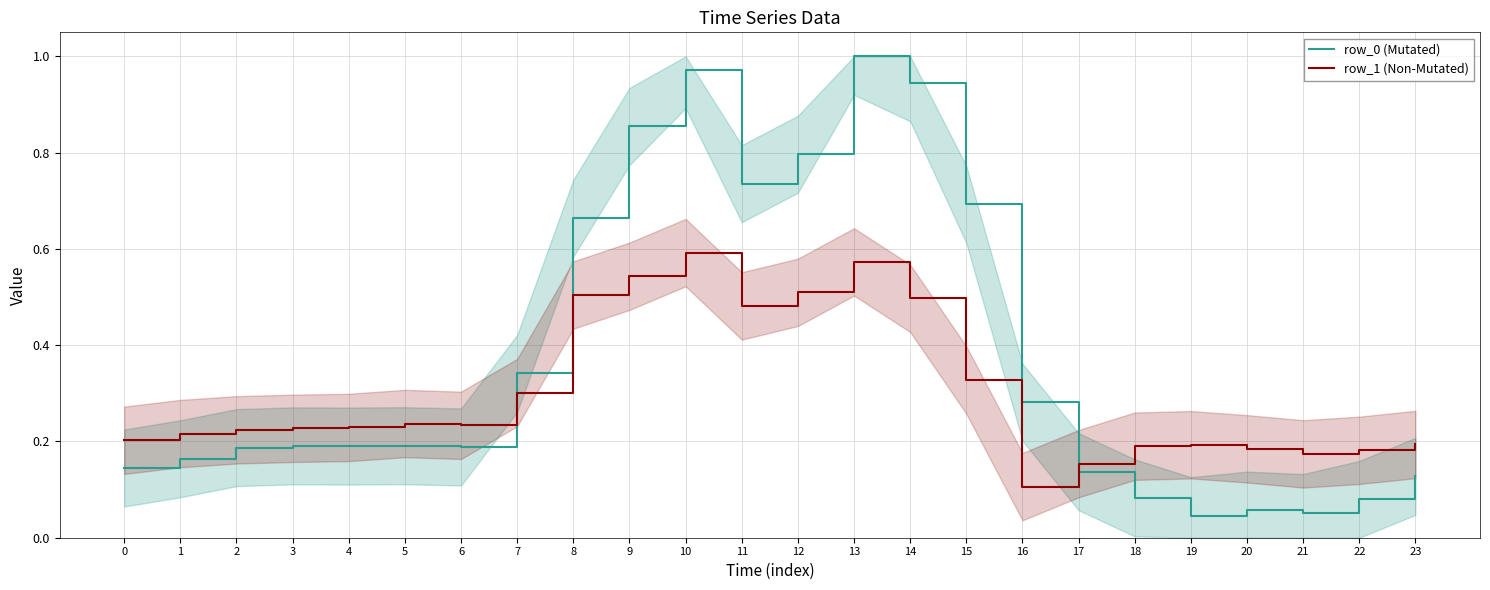

In row_1 (Non-Mutated), how many points are lower than both neighbors (excluding endpoints)?

4